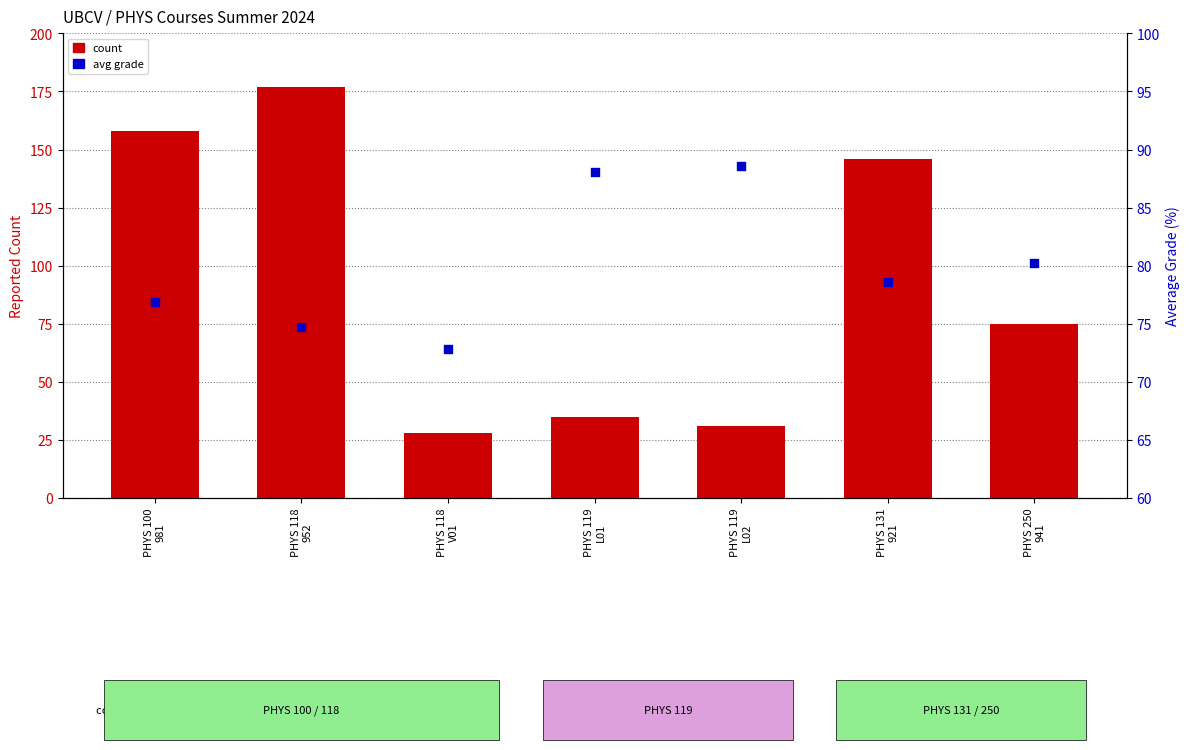

Is the value of count at PHYS 118
V01 greater than the value of avg grade at PHYS 100
981?

No